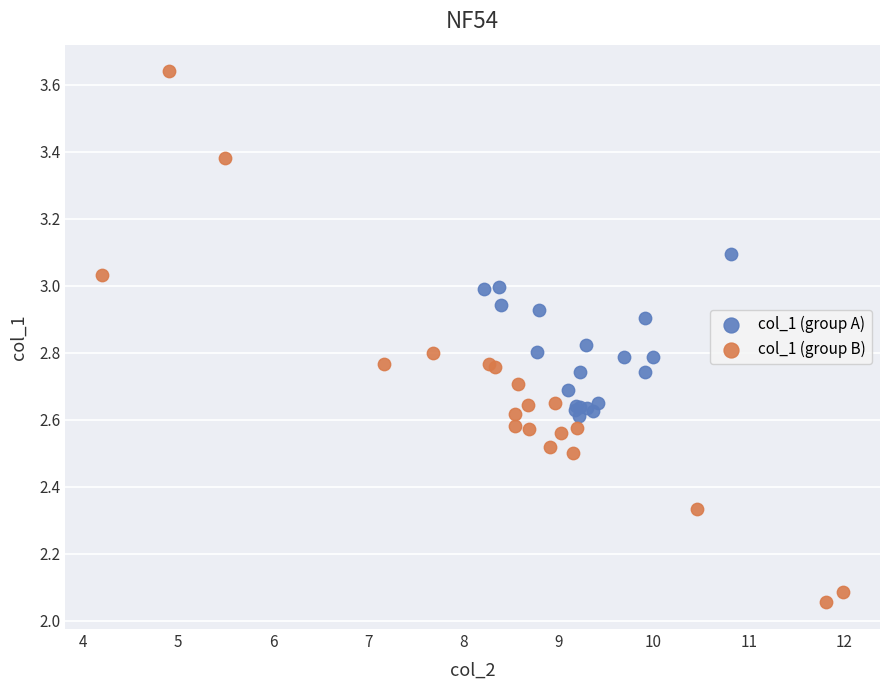

Which series has the largest Y range (max minus min)?

col_1 (group B)